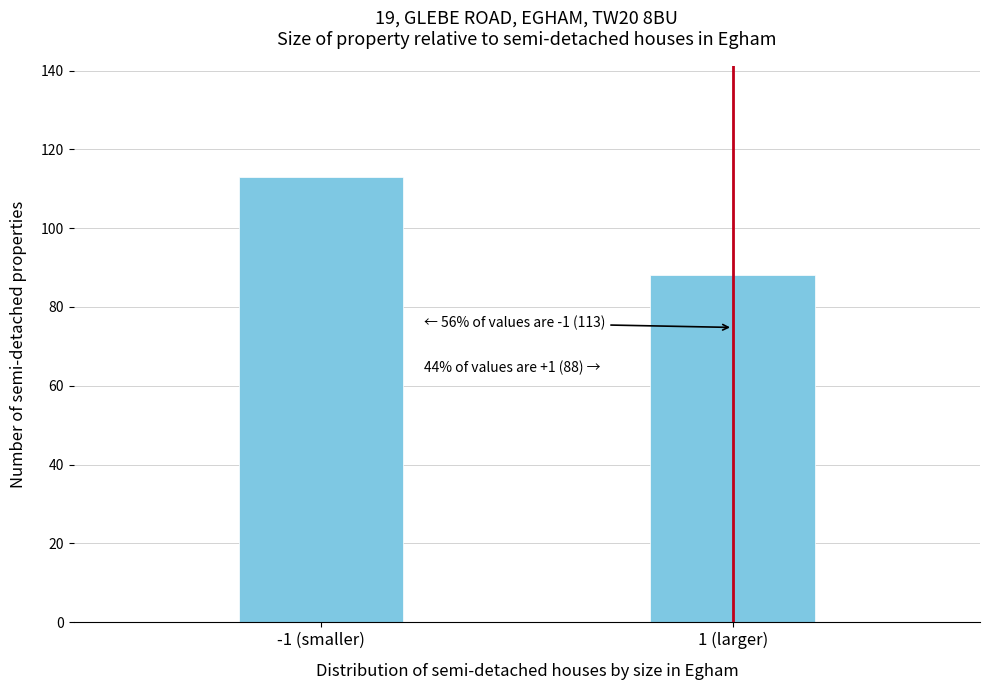

Reading left to right, what are all the values shown in this chart?

113	88